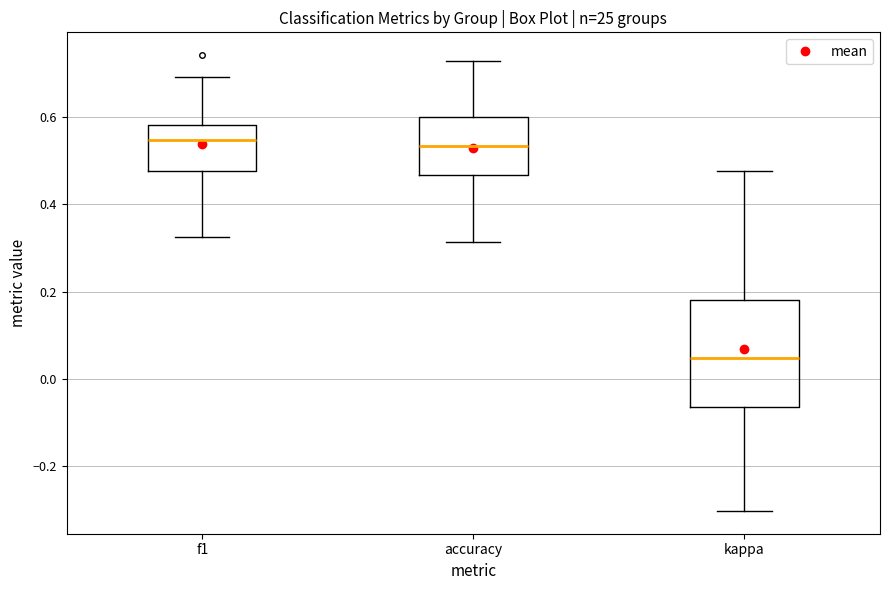

Reading left to right, read every box against the y-axis: the position of its median line, the range the box covers, and the ends of its whiskers. The values are not printed on the chart, so give them approximately, as read against the axis.

f1: median 0.54, box 0.48 to 0.58, whiskers 0.32 to 0.70
accuracy: median 0.54, box 0.46 to 0.60, whiskers 0.32 to 0.72
kappa: median 0.04, box -0.06 to 0.18, whiskers -0.30 to 0.48